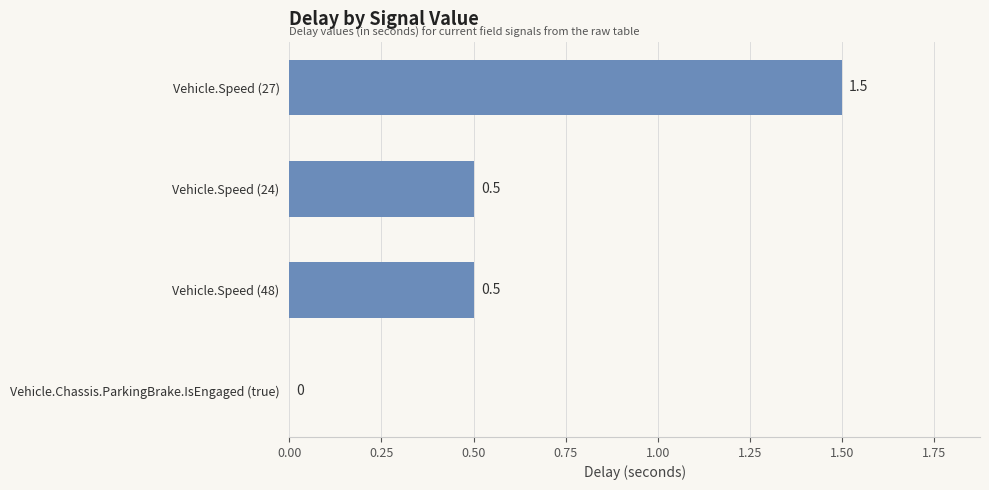

The value at Vehicle.Chassis.ParkingBrake.IsEngaged (true) is 0.0. True or false?

True